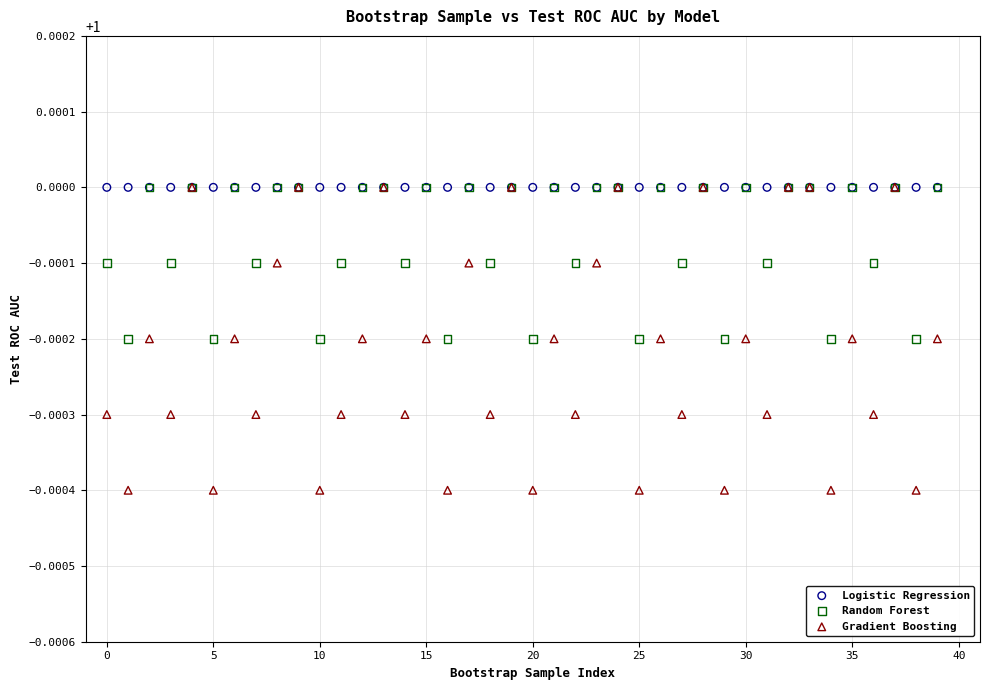

Which series contains the lowest Y value?

Gradient Boosting